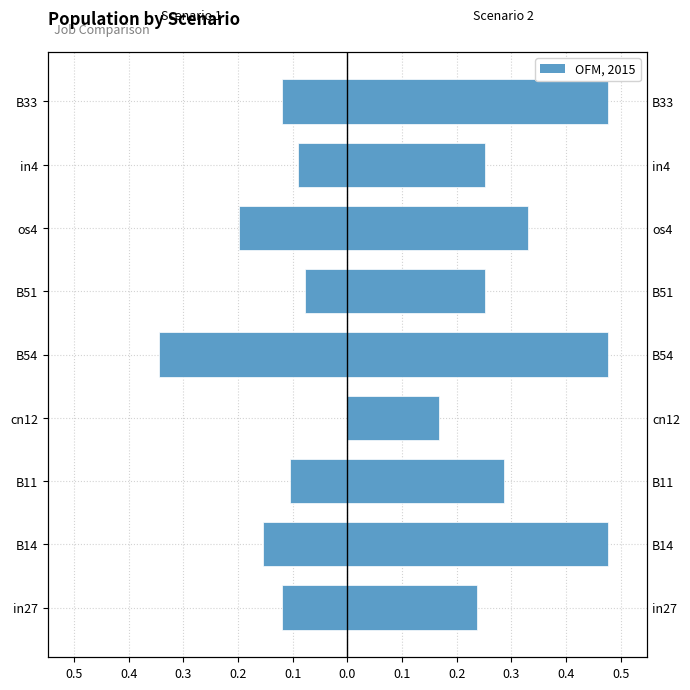

Reading right to left, transcribe all the data shown in this chart.

job626_scenario1_1296: -0.1	-0.1	-0.2	-0.1	-0.3	0.0	-0.1	-0.2	-0.1
job625_scenario2_1291: 0.5	0.3	0.3	0.3	0.5	0.2	0.3	0.5	0.2